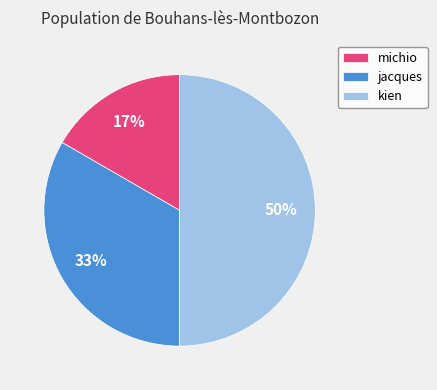

Count the number of slices in the pie.

3